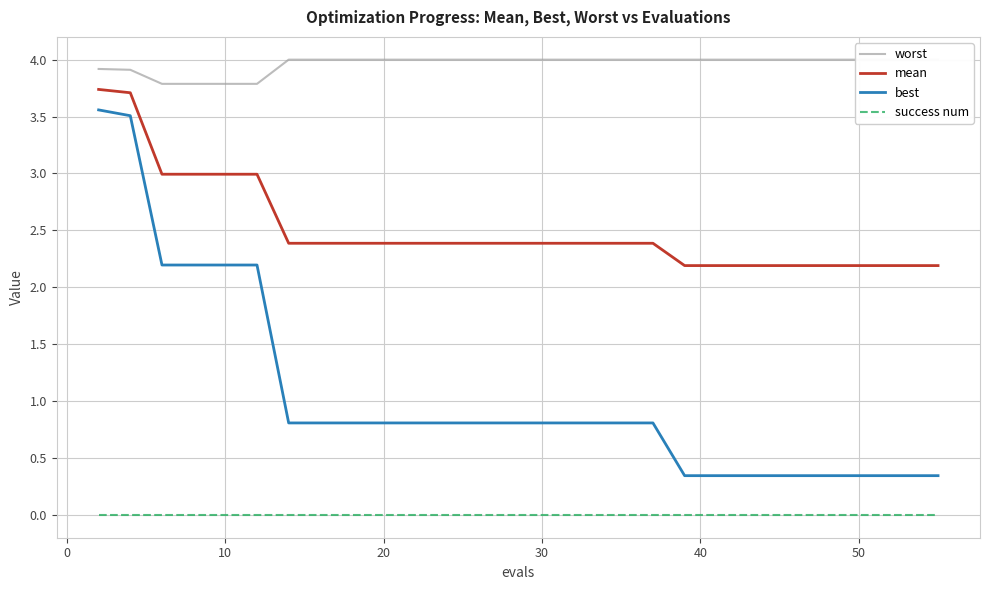

Count the number of data series in this chart.

4